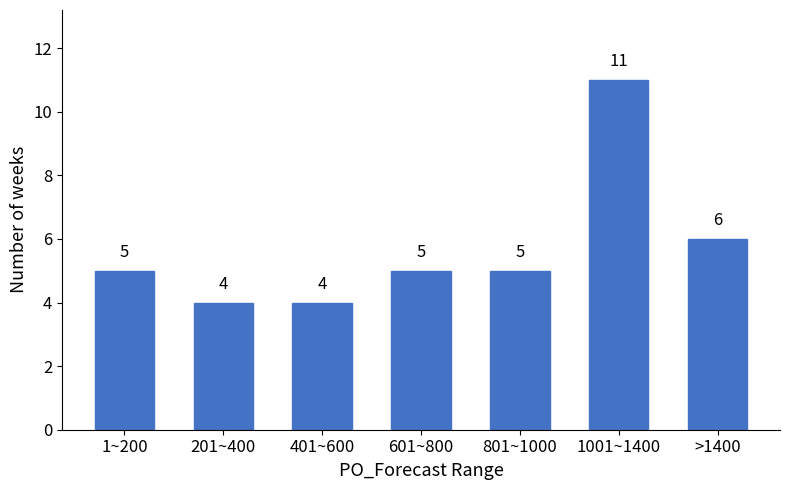

Reading left to right, list all the values displayed in this chart.

1~200=5	201~400=4	401~600=4	601~800=5	801~1000=5	1001~1400=11	>1400=6